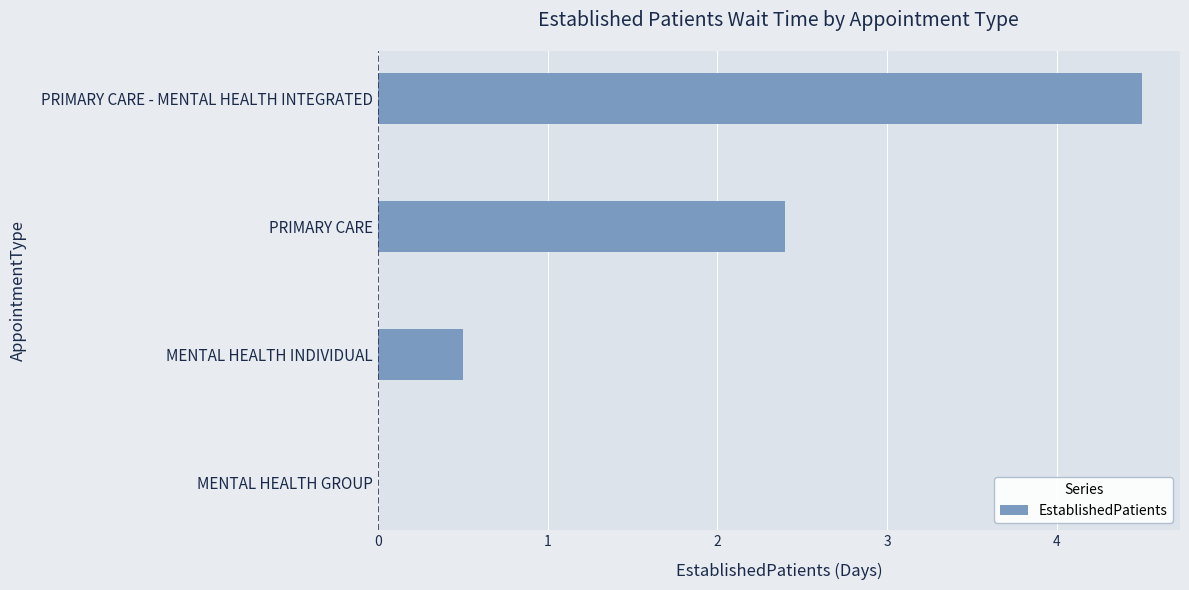

True or false: the data shows 0.0 at MENTAL HEALTH GROUP.

True